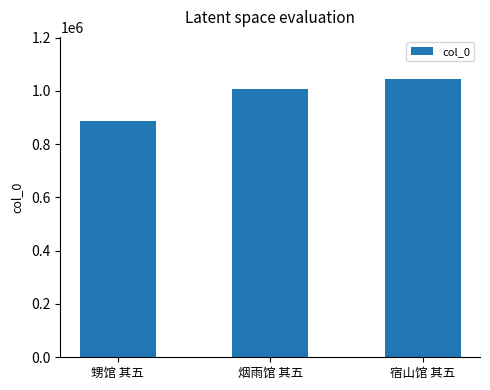

What is the minimum value shown in the chart?

885470